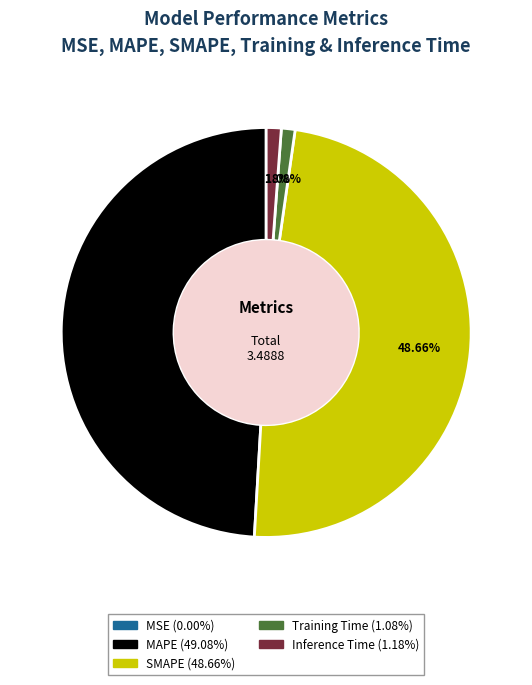

True or false: Training Time accounts for 1% of the total.

True